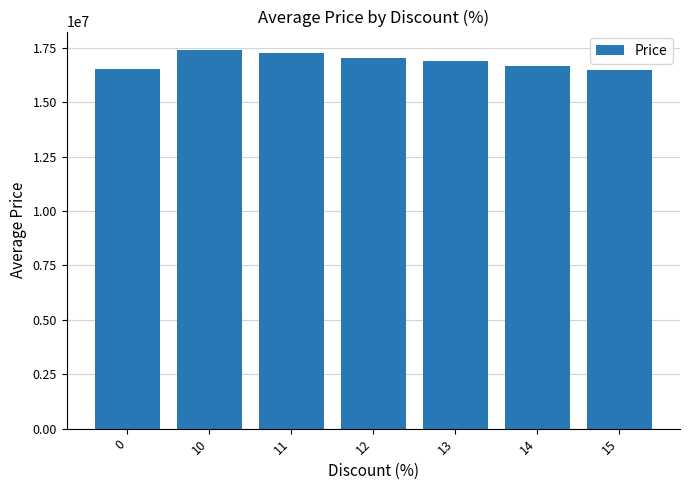

Is it true that the value at 10 is 29737661?

False